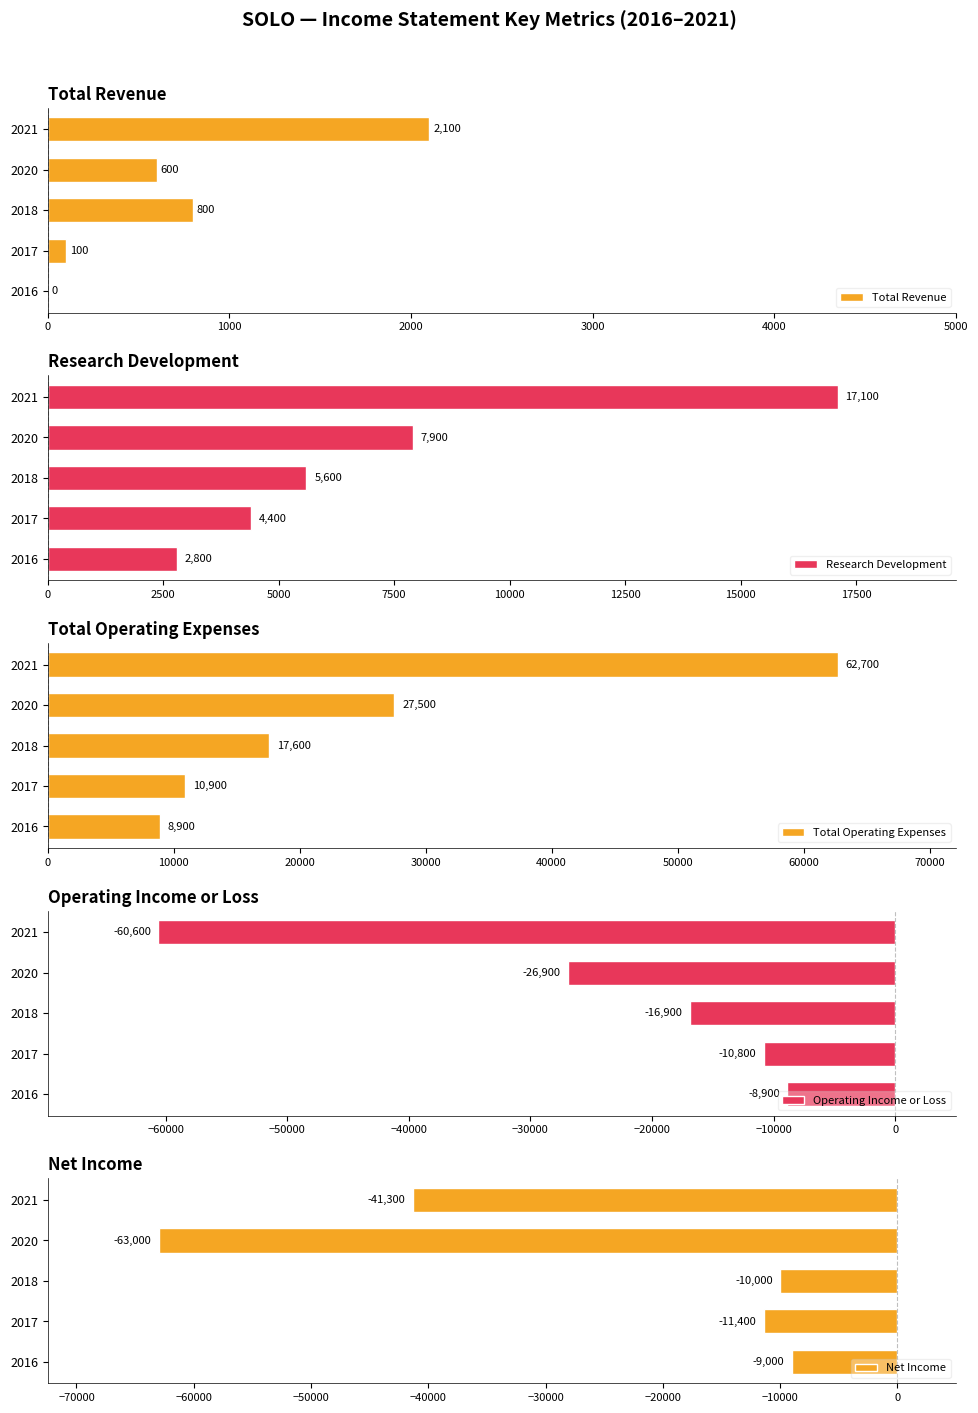

Rank the categories by Research Development value from highest to lowest.

2021, 2020, 2018, 2017, 2016